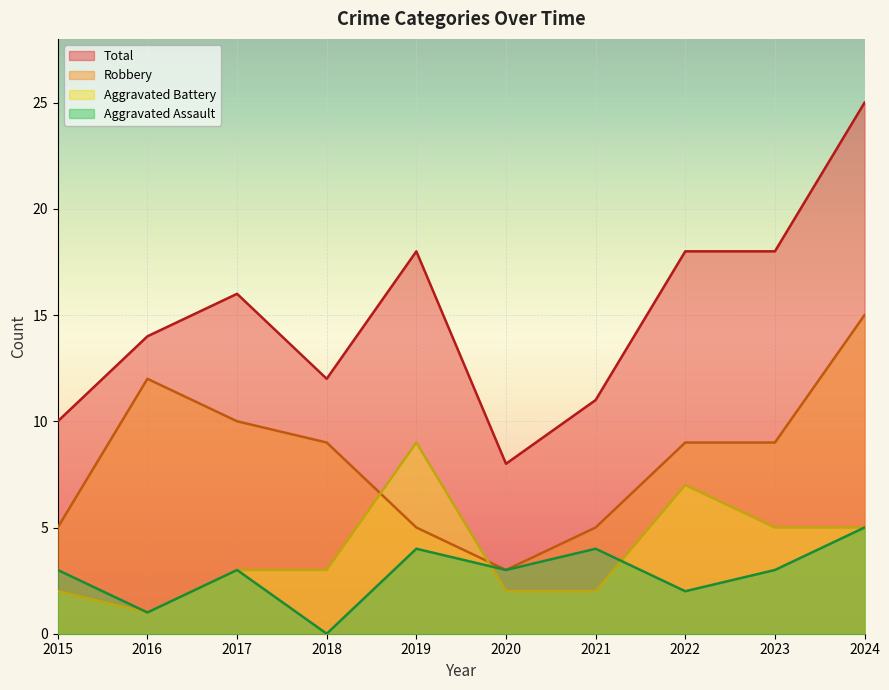

The Aggravated Battery series shows 5 at 2024. True or false?

True